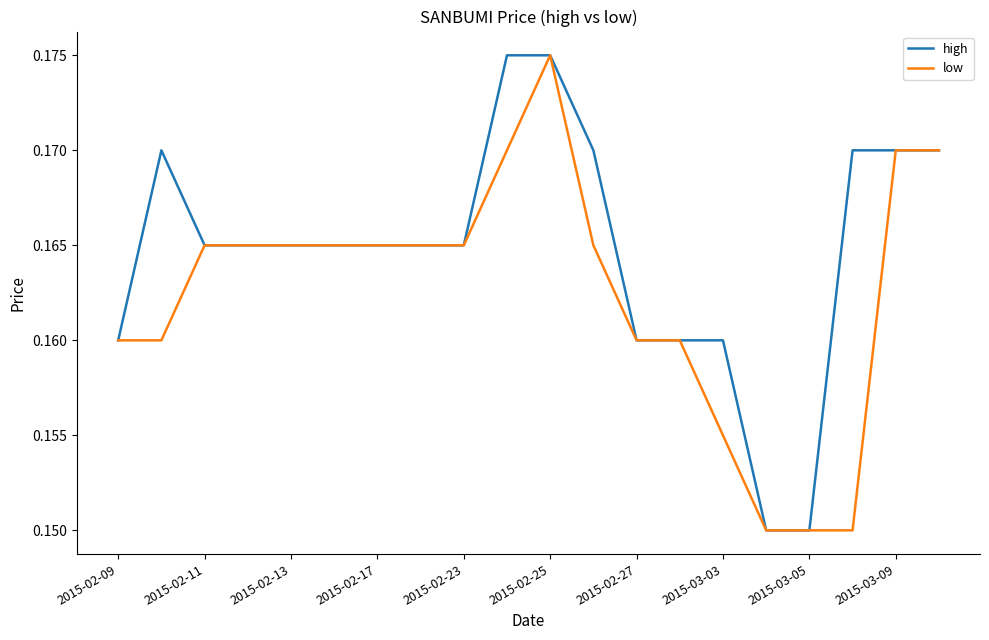

At how many categories does at least one series exceed 0?

20